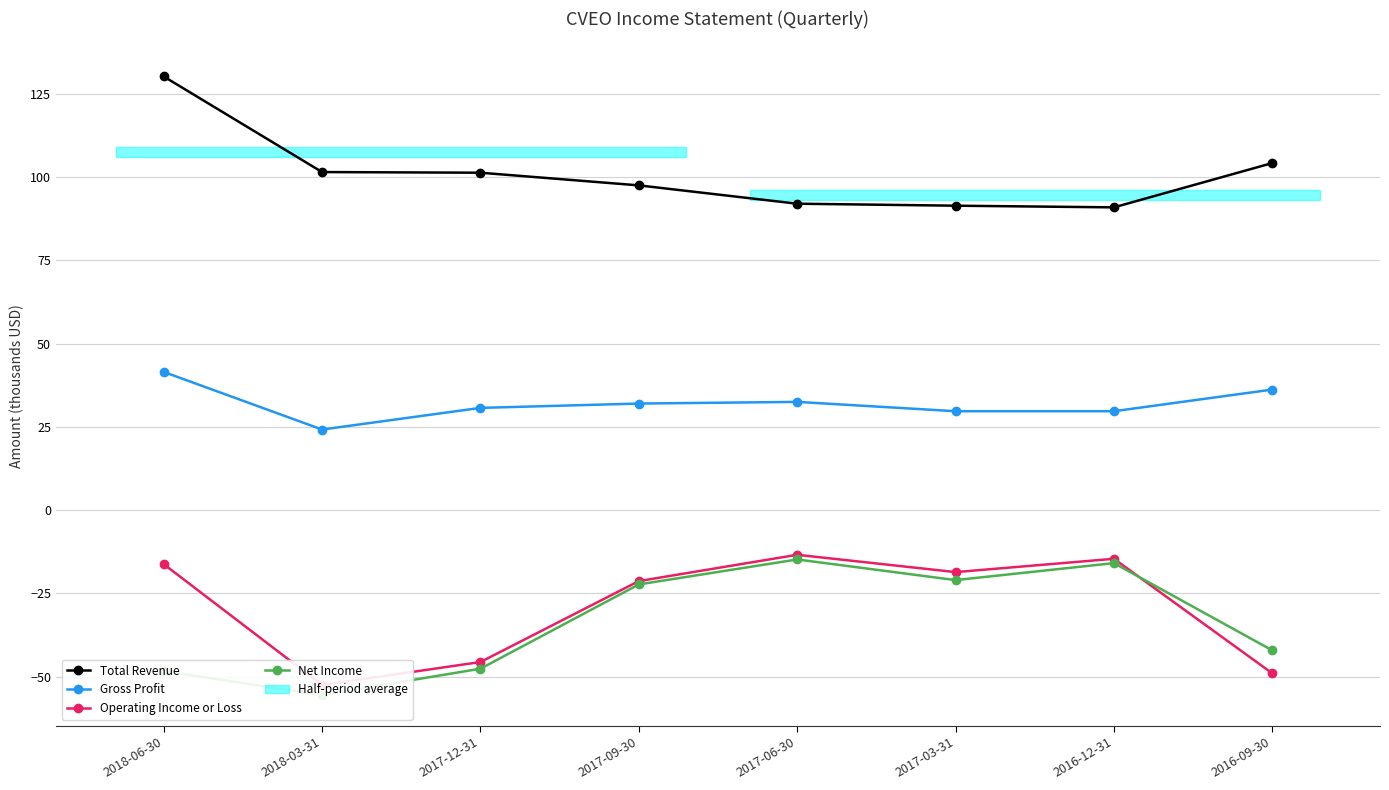

Reading right to left, list all the values displayed in this chart.

Total Revenue: 104.2	90.9	91.4	92.0	97.5	101.3	101.5	130.2
Gross Profit: 36.2	29.7	29.7	32.5	32.0	30.7	24.2	41.5
Operating Income or Loss: -49.0	-14.6	-18.6	-13.4	-21.3	-45.6	-52.5	-16.2
Net Income: -42.1	-15.9	-21.0	-14.8	-22.3	-47.6	-55.5	-48.3